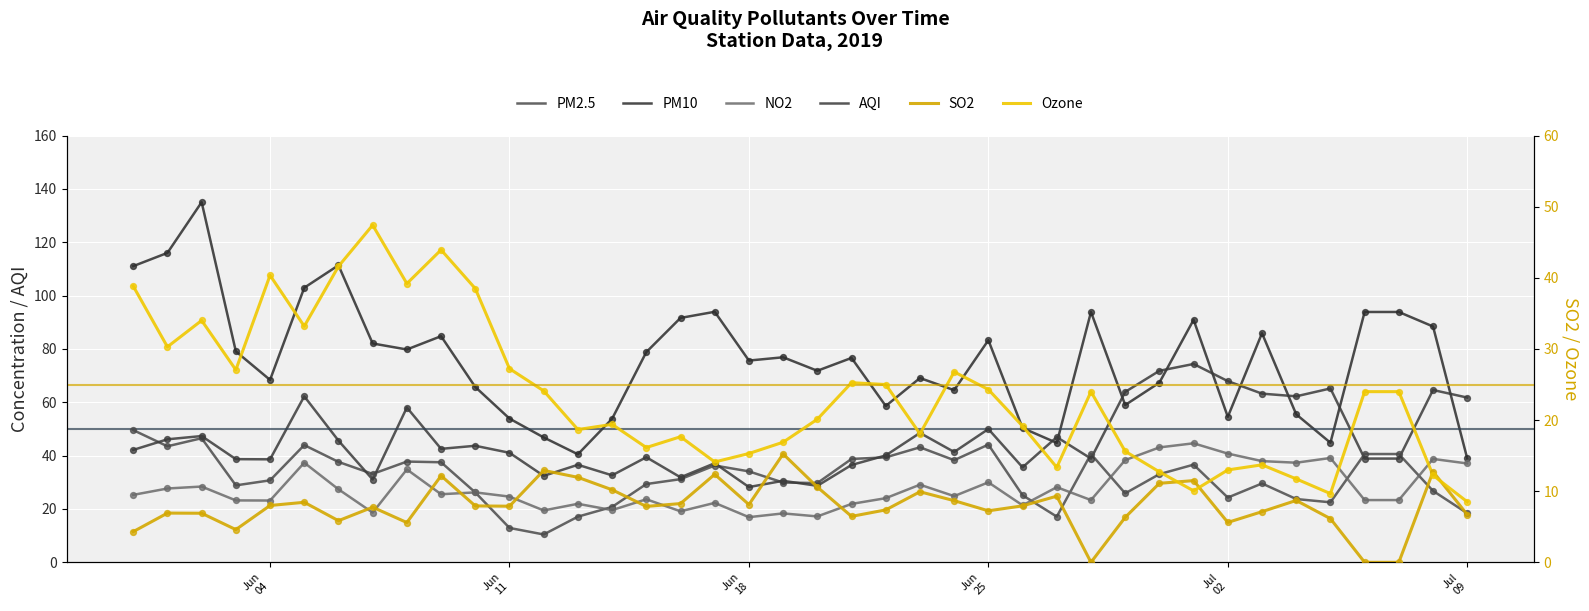

Which series has the largest total across all categories?

PM10